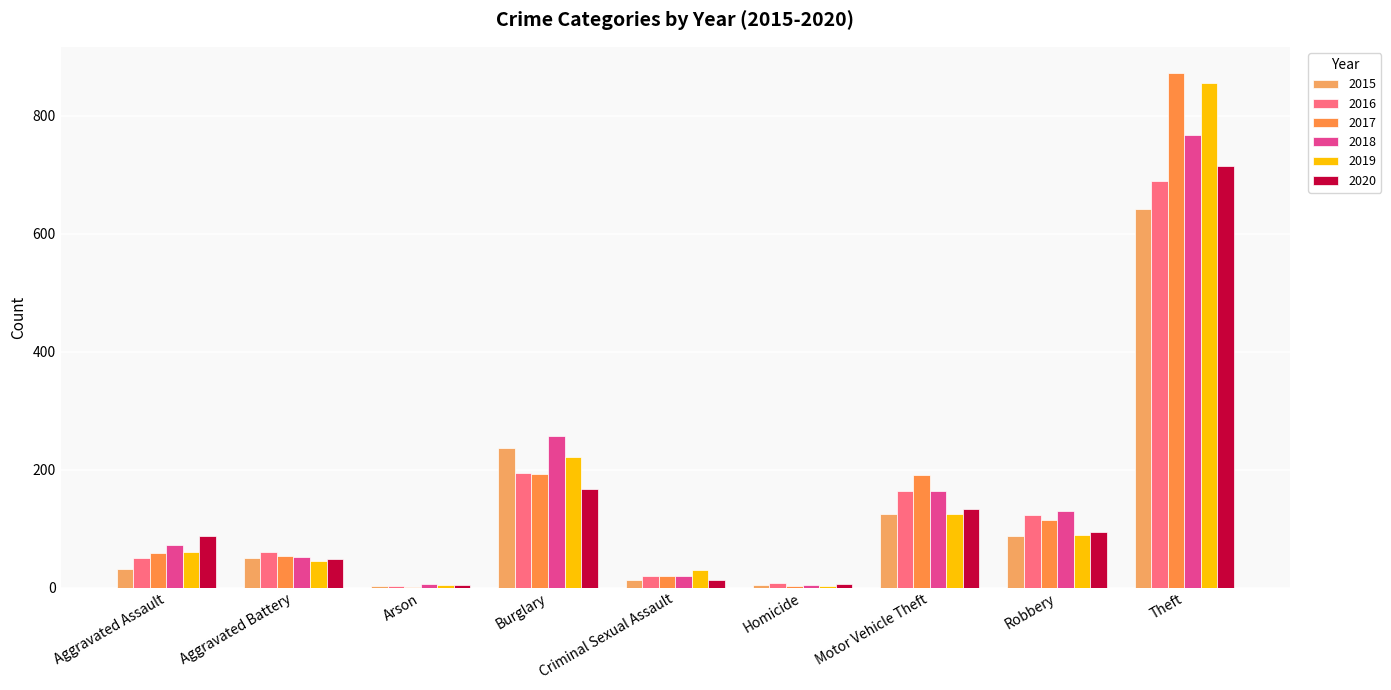

How many series are shown in this chart?

6